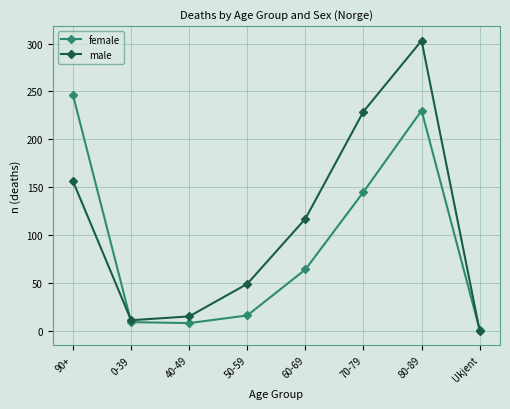

How many interior local peaks does the male series have?

1